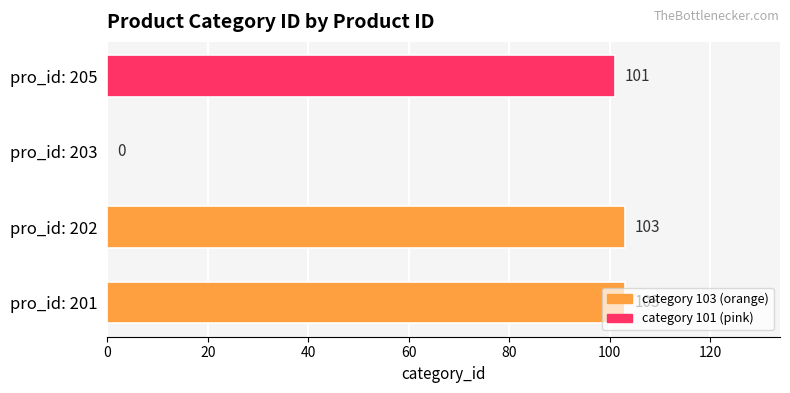

What is the maximum value shown in the chart?

103